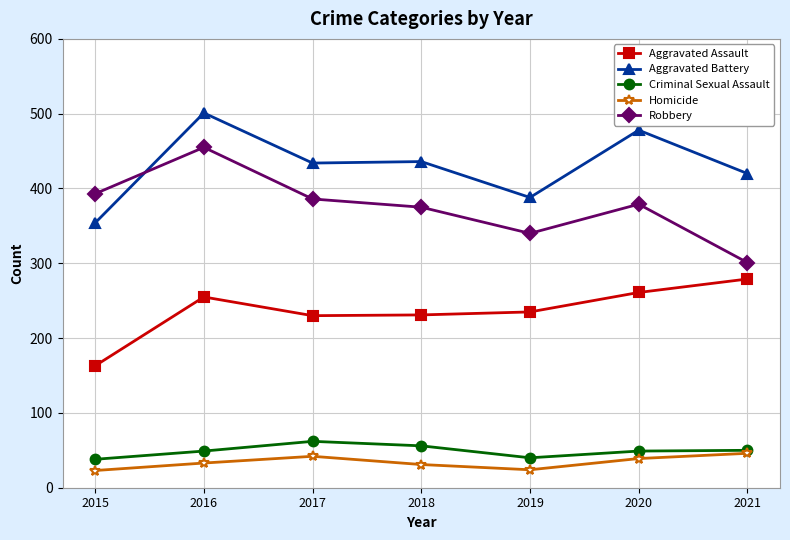

In Robbery, how many points are lower than both neighbors (excluding endpoints)?

1